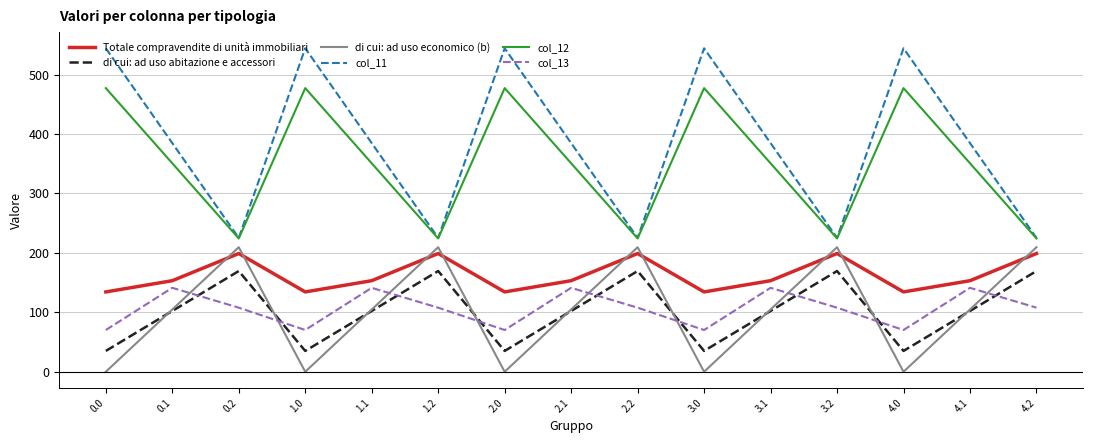

True or false: col_13 has more than 0 points higher than both neighbors.

True